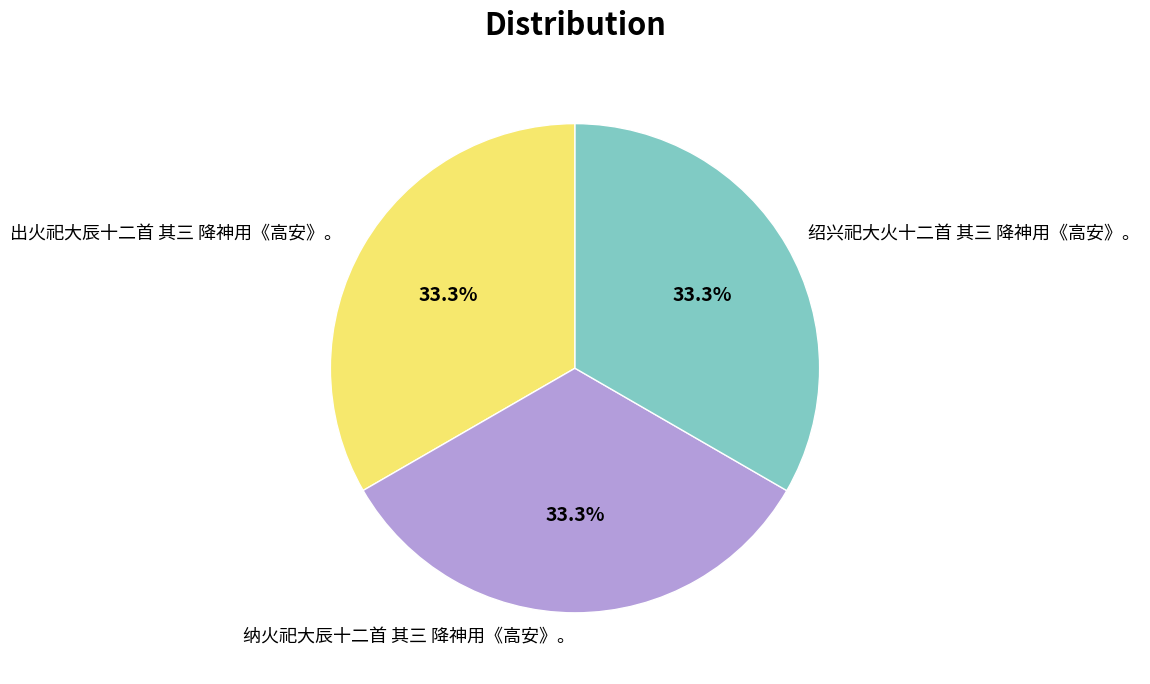

Count the number of slices in the pie.

3